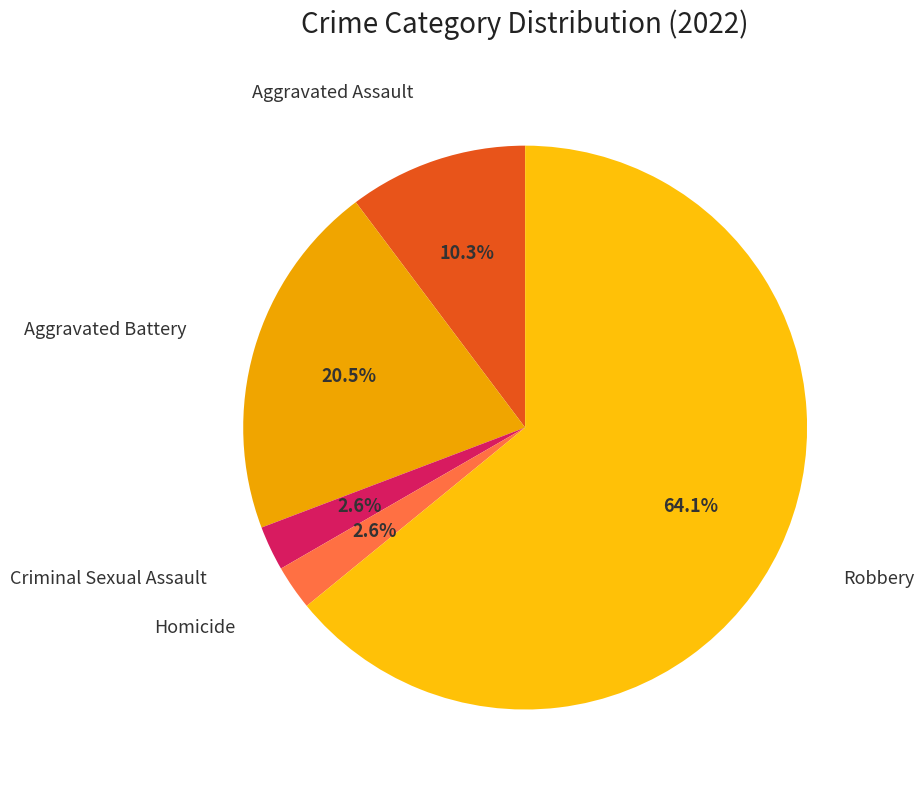

Which slice is the smallest?

Criminal Sexual Assault